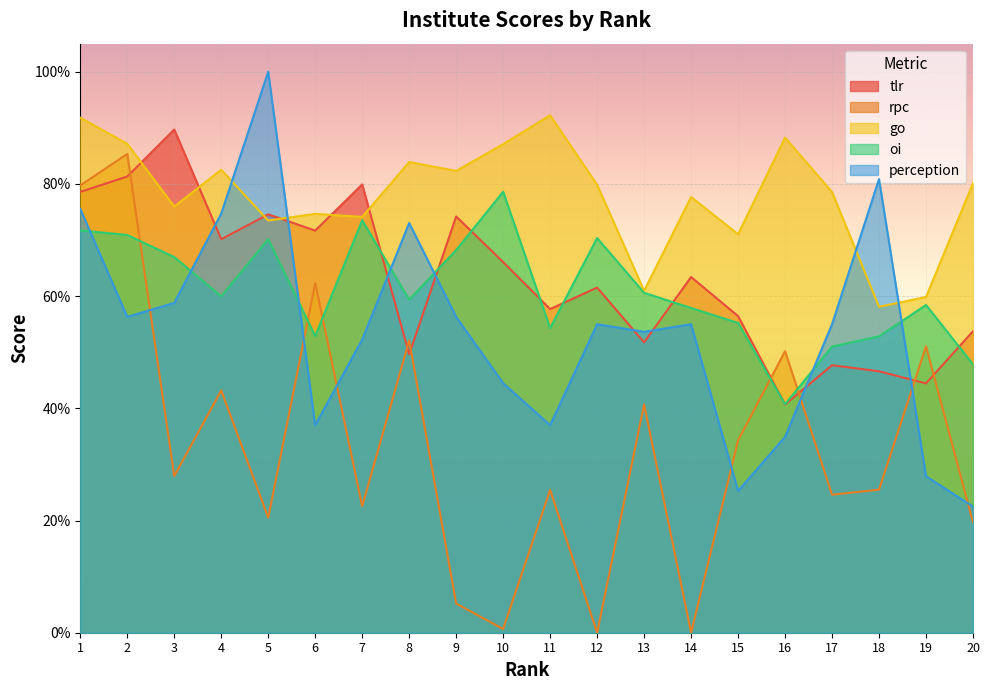

What is the maximum value shown in the chart?

100.0